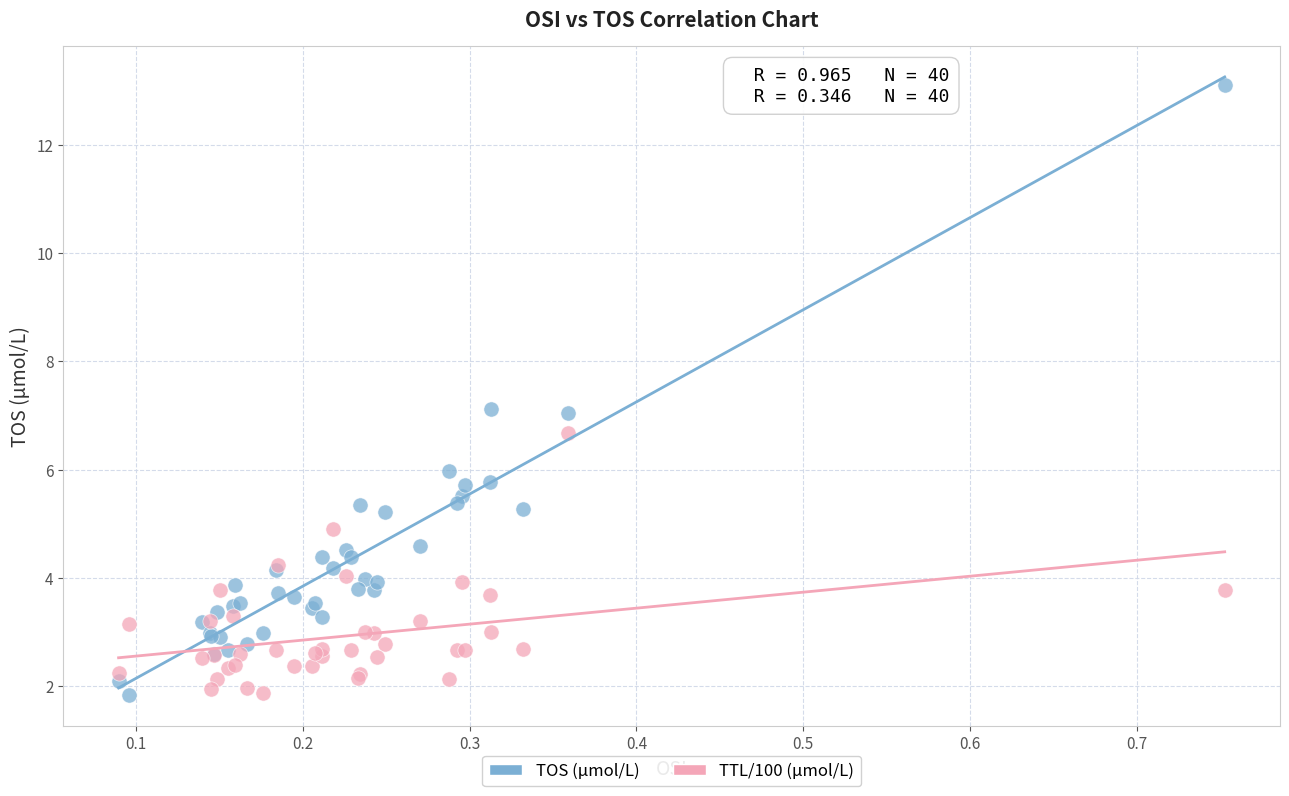

Which series contains the highest Y value?

TOS (µmol/L)